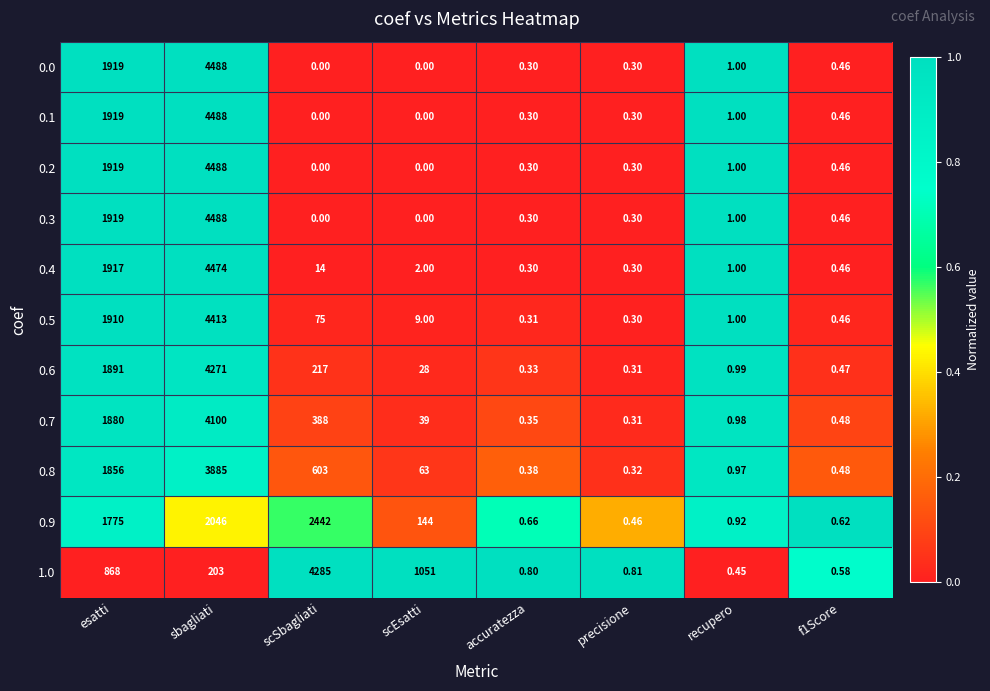

Where does the 0.5 series first go above 9?

esatti